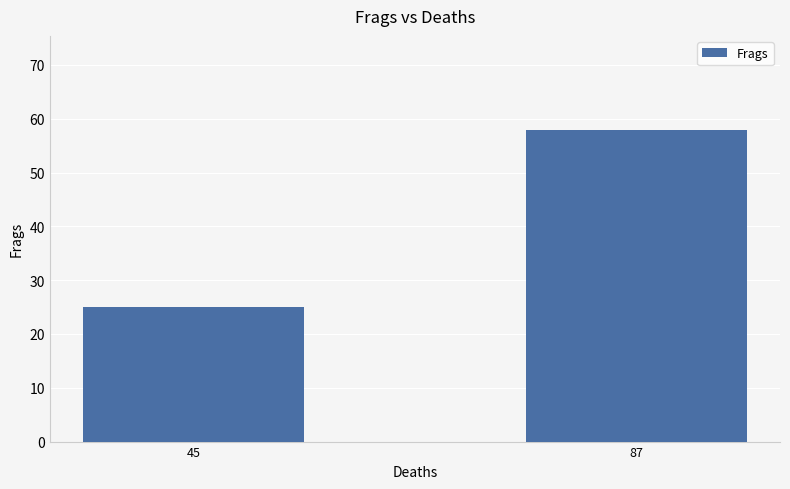

What is the change in value from 45 to 87?

+33